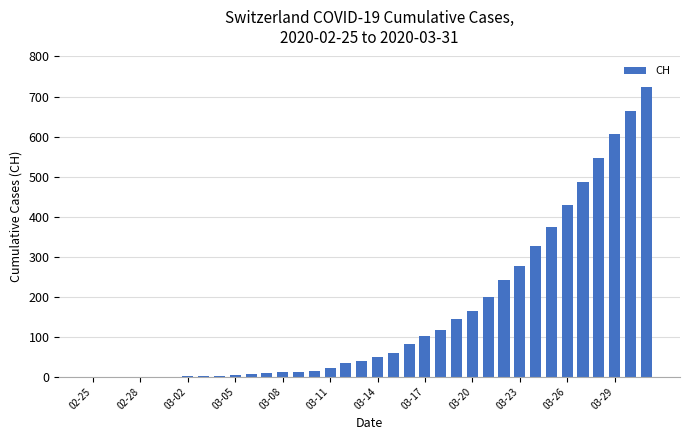

What is the maximum value shown in the chart?

724